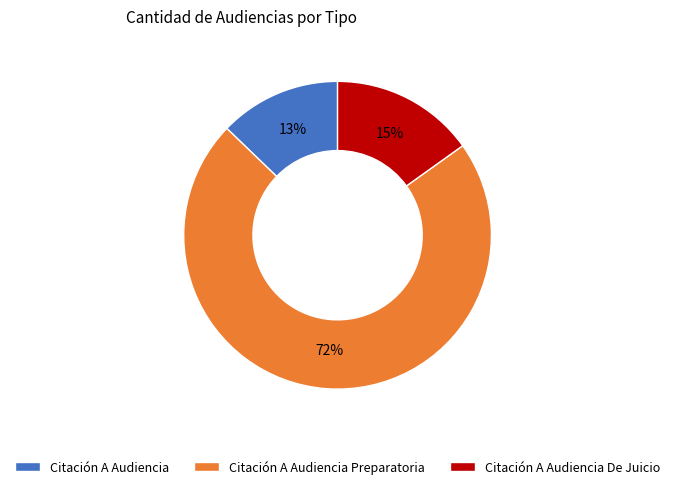

Is it true that Citación A Audiencia is 13% of the pie?

True